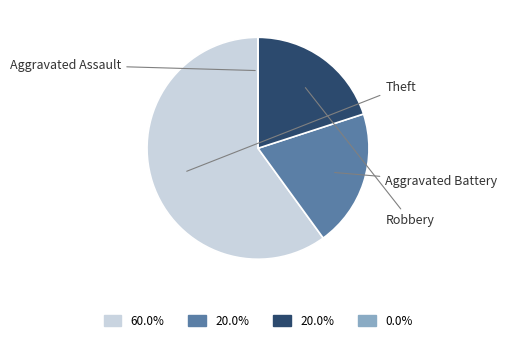

Is there any slice that represents more than half of the pie?

Yes